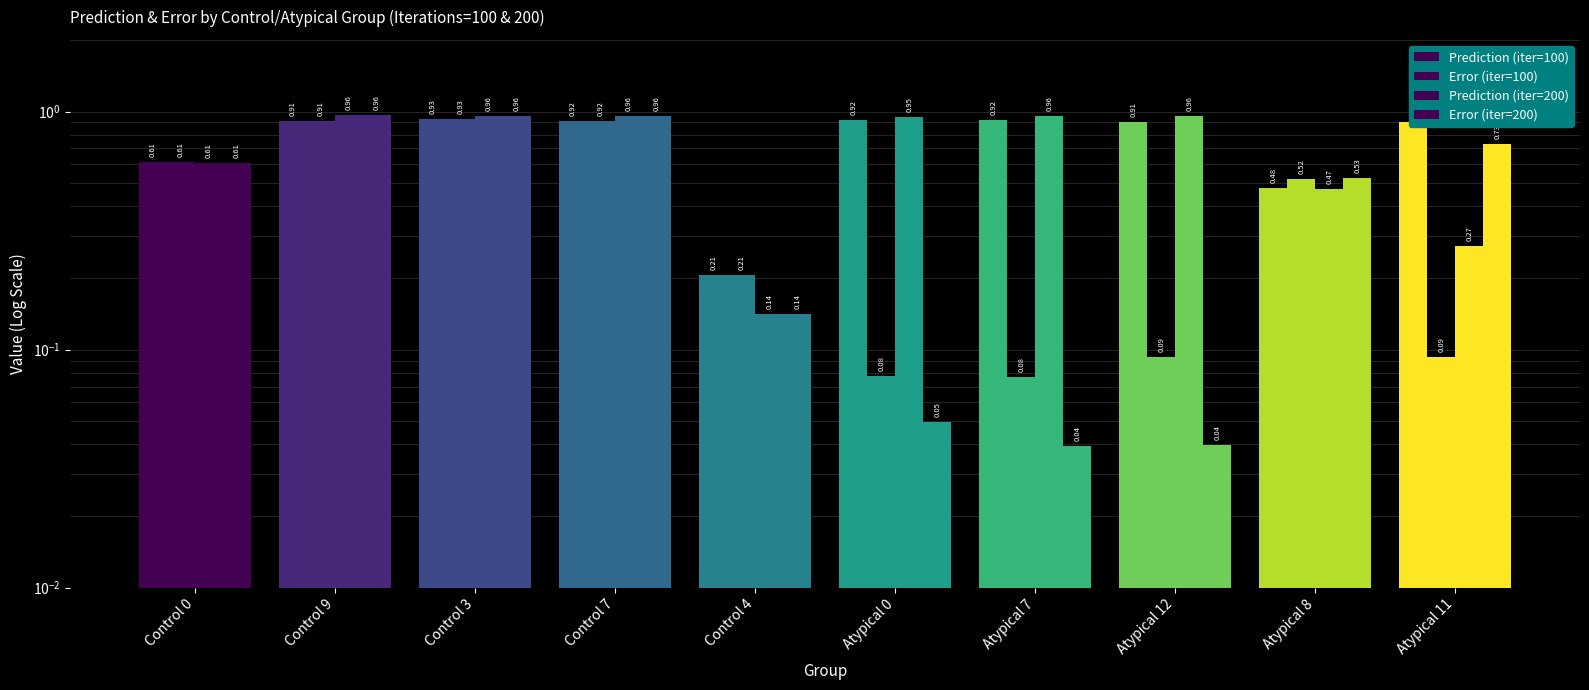

Is it true that Error (iter=100) equals 0.1 at Atypical 12?

True